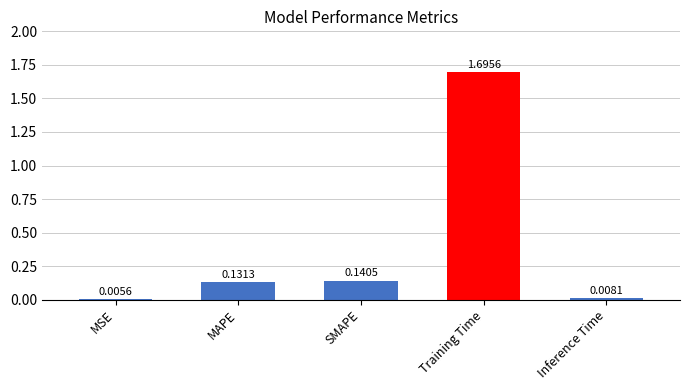

At which label is the value closest to 0?

MSE